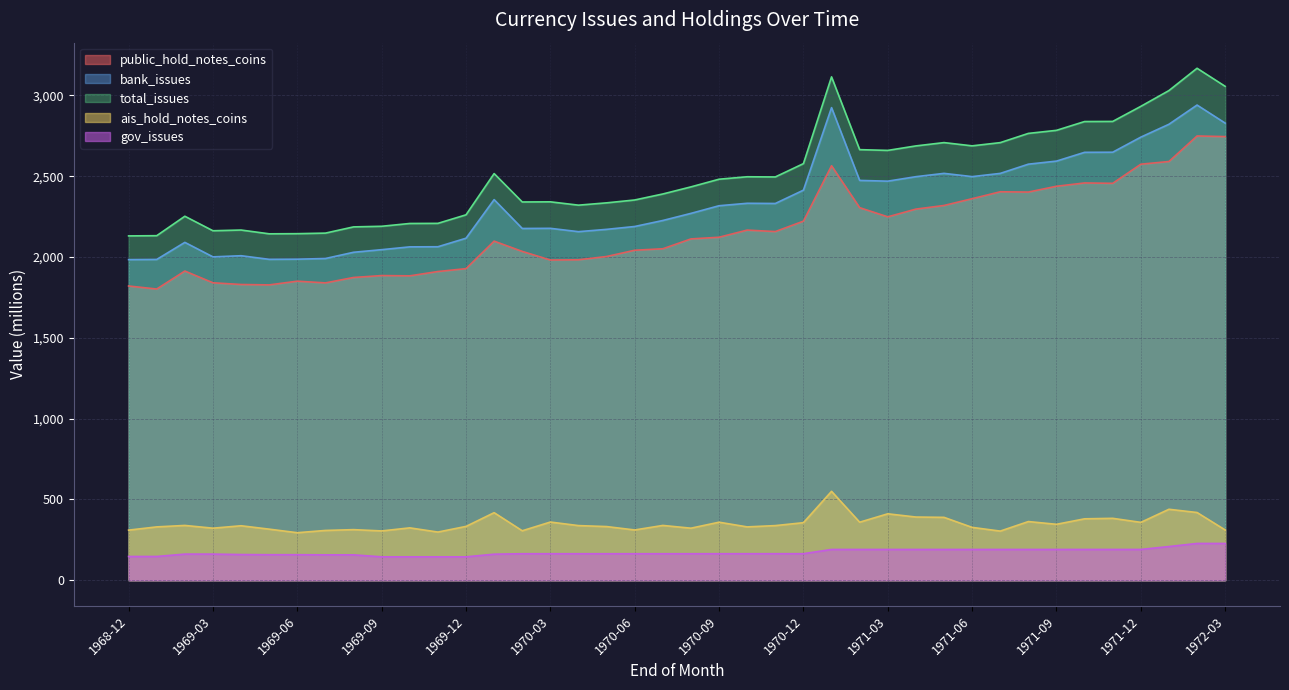

The bank_issues series shows 2940.2 at 1972-02. True or false?

True